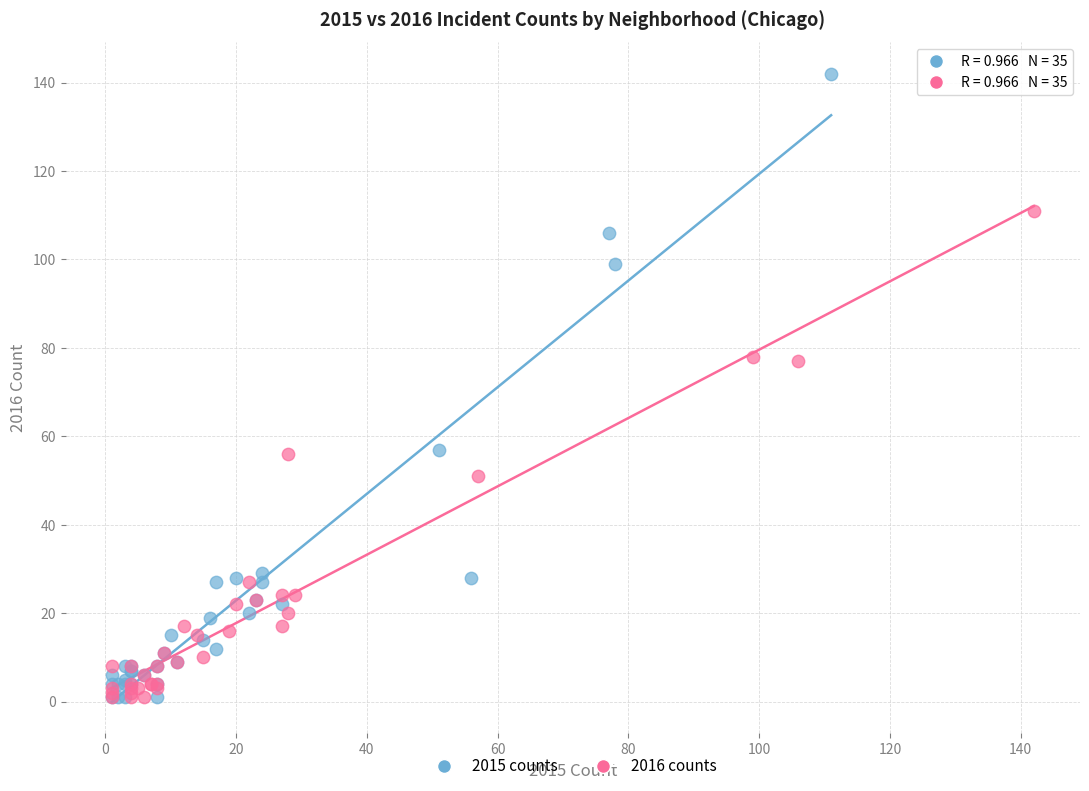

Which series has the widest spread of Y values?

2015 counts